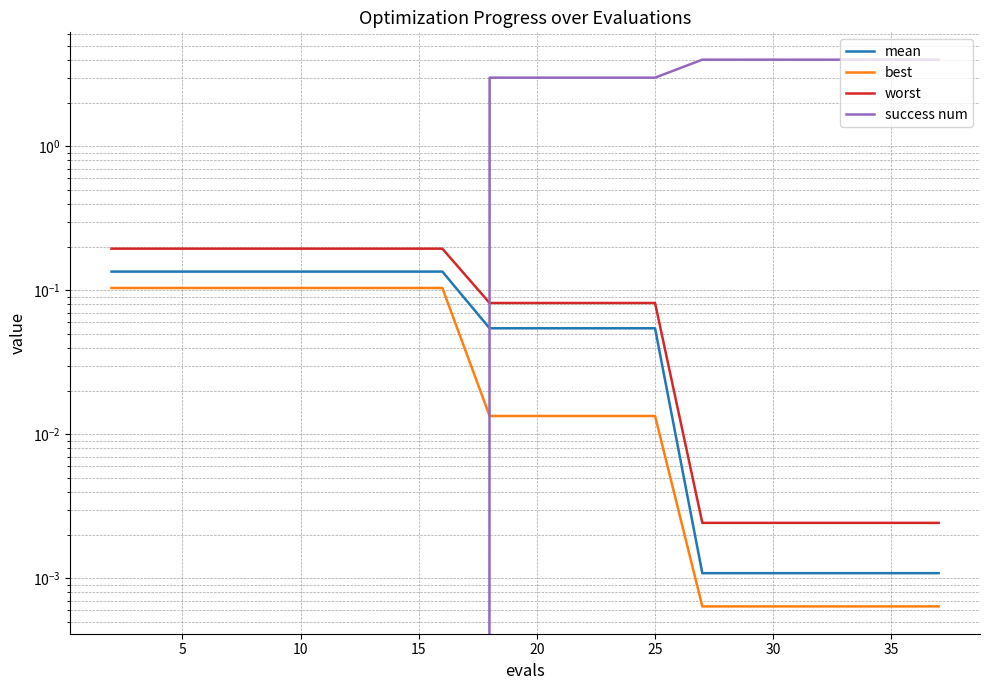

True or false: worst and success num intersect in this chart.

True